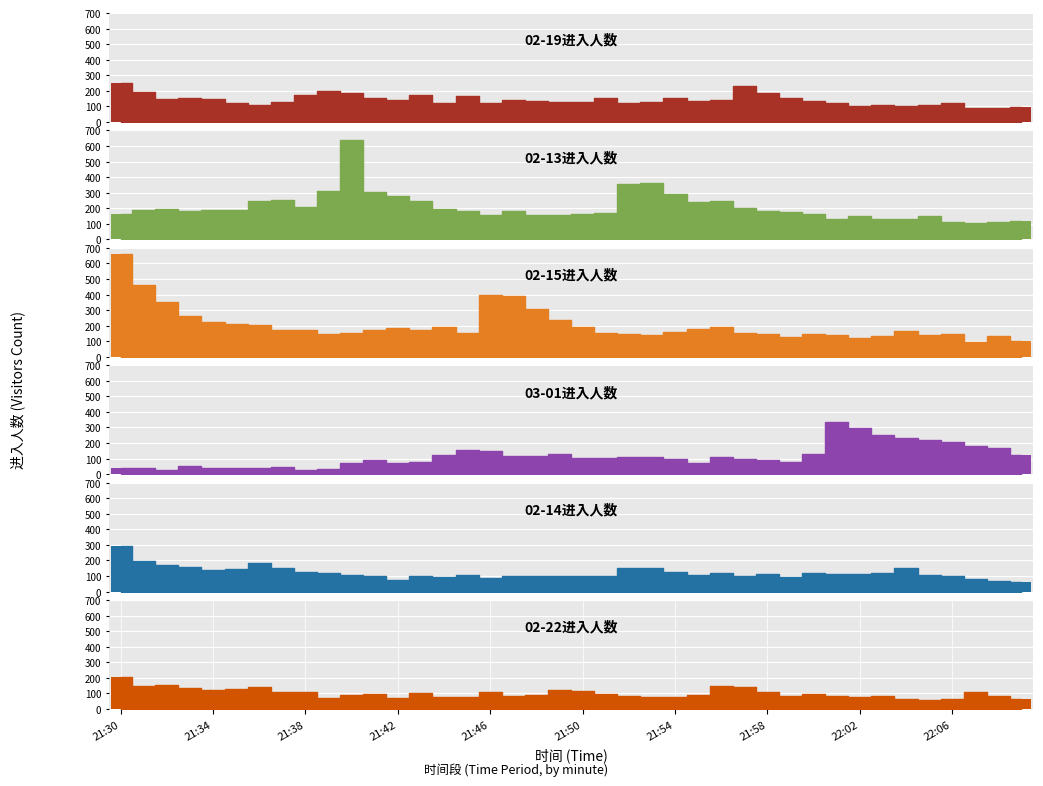

What is the greatest value displayed?

660